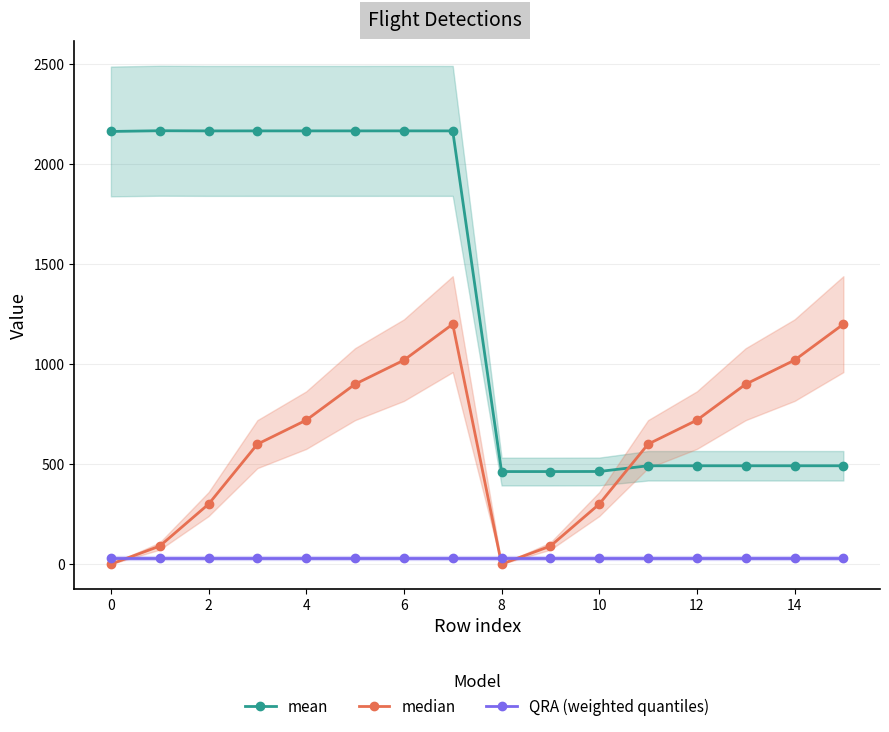

True or false: mean has more than 0 interior local peaks.

True